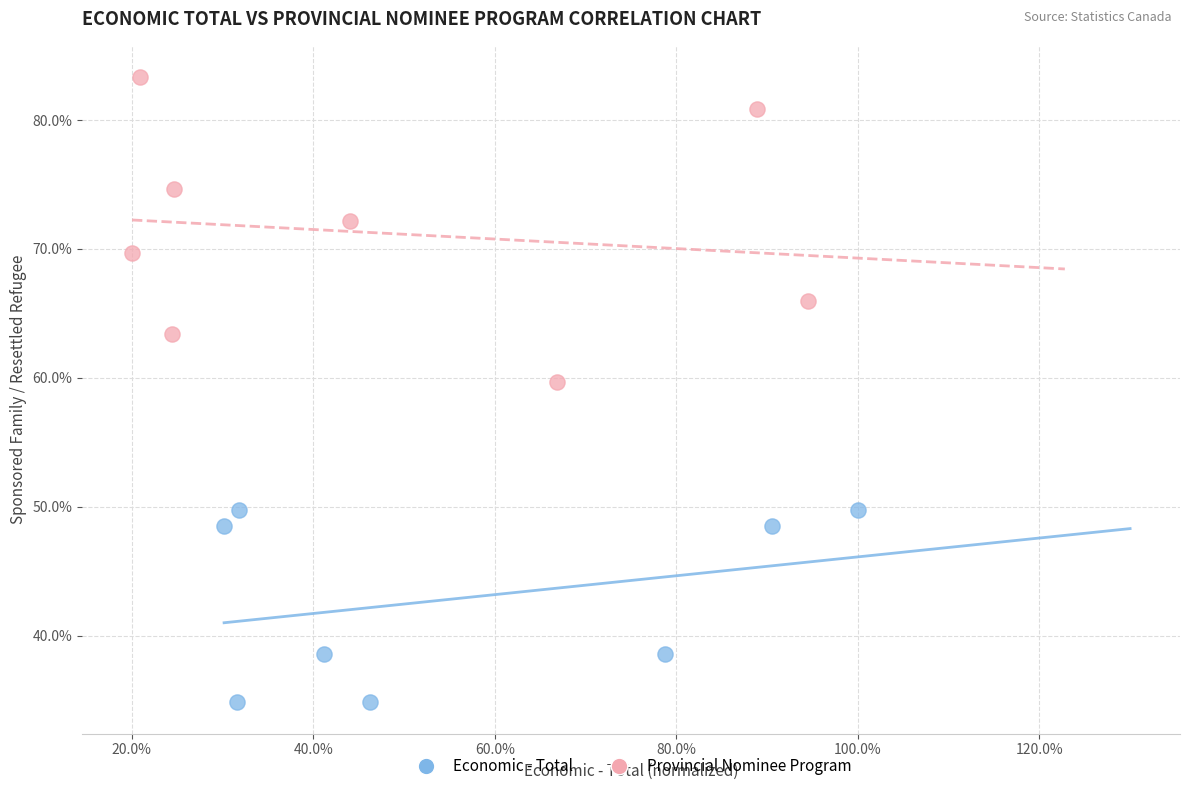

Which series contains the highest Y value?

Provincial Nominee Program